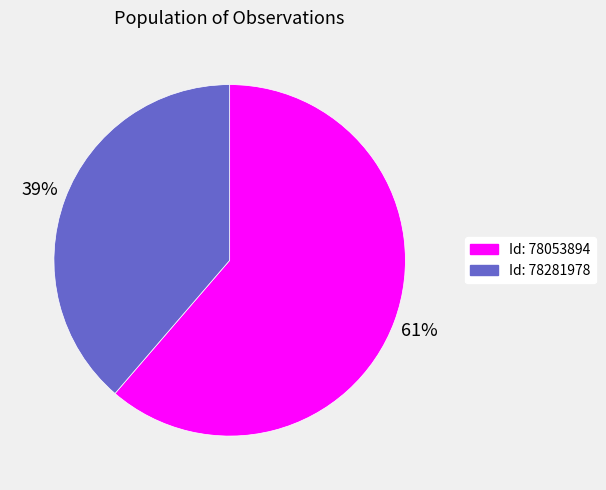

To the nearest percent, what is the average slice percentage?

50%